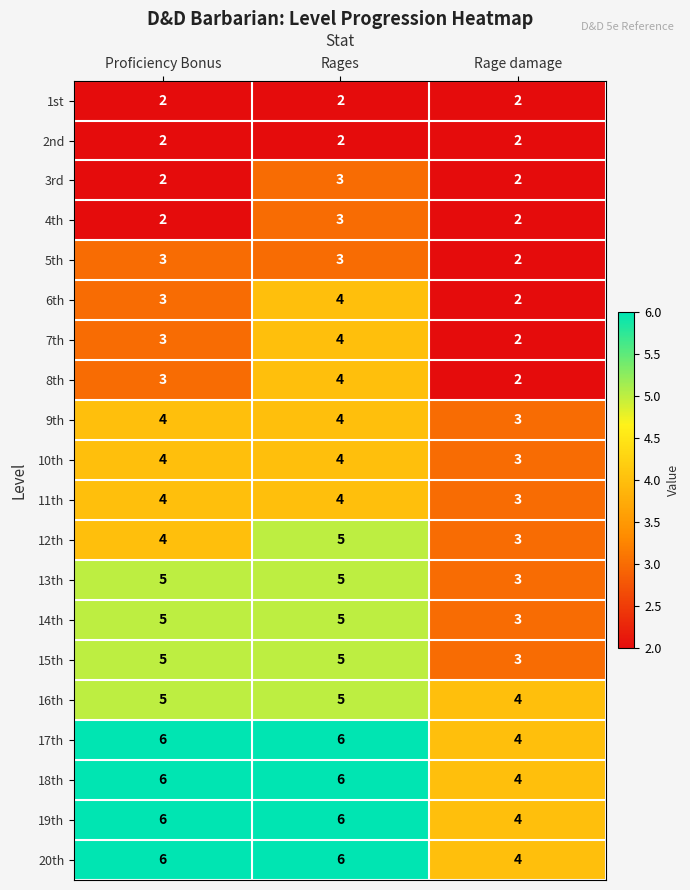

Read the 19th value at Proficiency Bonus.

6